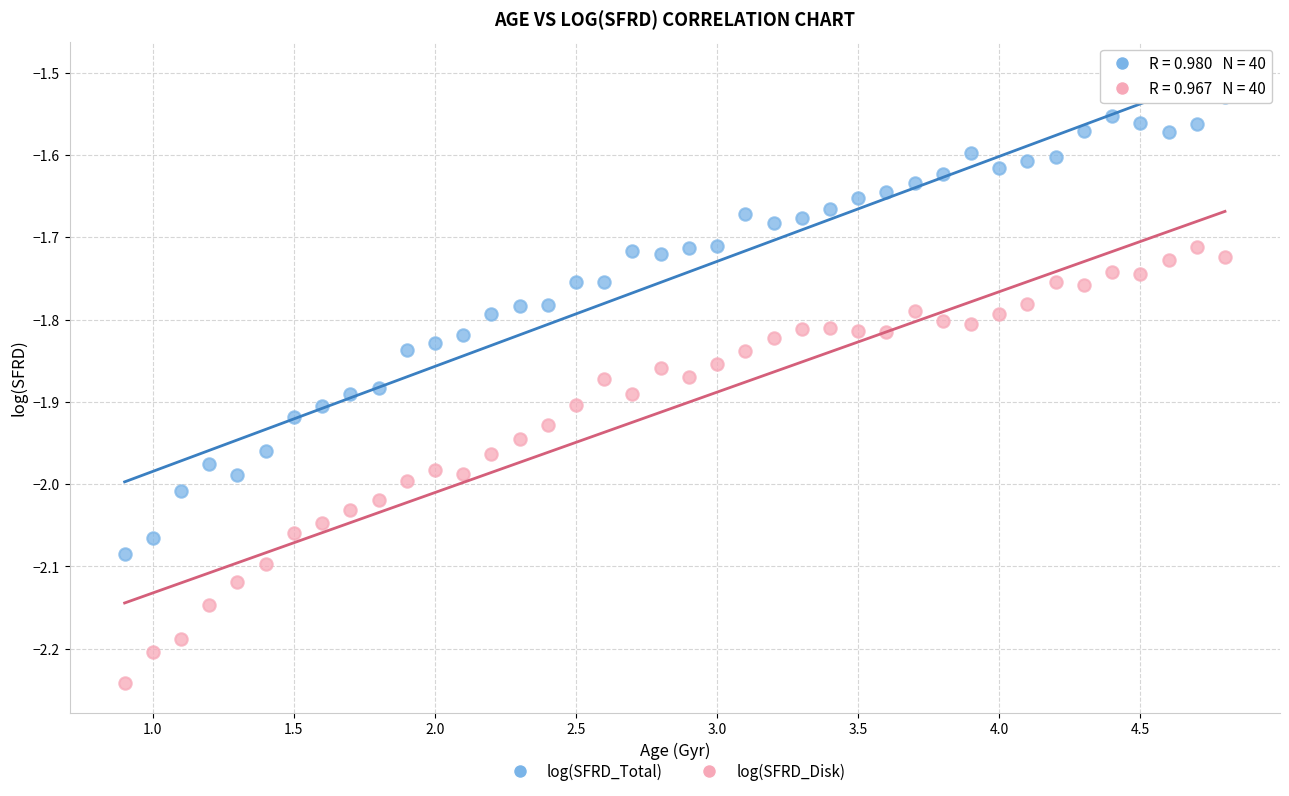

Which series contains the highest Y value?

log(SFRD_Total)